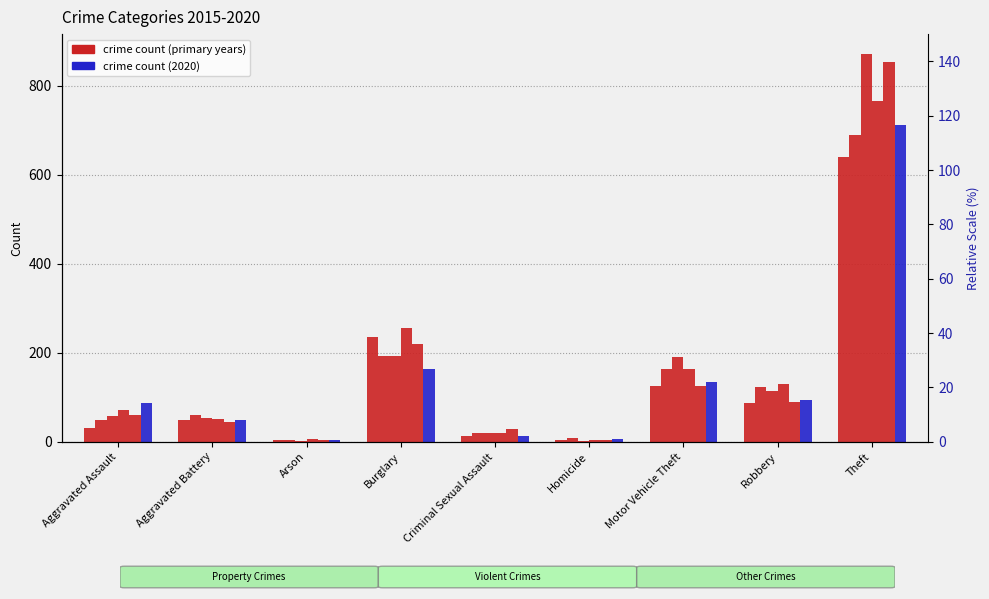

Reading left to right, what are all the values shown in this chart?

2015: Aggravated Assault=31	Aggravated Battery=50	Arson=3	Burglary=236	Criminal Sexual Assault=13	Homicide=4	Motor Vehicle Theft=125	Robbery=87	Theft=641
2016: Aggravated Assault=50	Aggravated Battery=60	Arson=3	Burglary=194	Criminal Sexual Assault=20	Homicide=8	Motor Vehicle Theft=163	Robbery=123	Theft=689
2017: Aggravated Assault=59	Aggravated Battery=54	Arson=1	Burglary=192	Criminal Sexual Assault=19	Homicide=2	Motor Vehicle Theft=191	Robbery=115	Theft=873
2018: Aggravated Assault=72	Aggravated Battery=52	Arson=6	Burglary=257	Criminal Sexual Assault=20	Homicide=5	Motor Vehicle Theft=164	Robbery=130	Theft=767
2019: Aggravated Assault=61	Aggravated Battery=45	Arson=5	Burglary=221	Criminal Sexual Assault=29	Homicide=3	Motor Vehicle Theft=125	Robbery=89	Theft=855
2020: Aggravated Assault=87	Aggravated Battery=48	Arson=4	Burglary=163	Criminal Sexual Assault=12	Homicide=6	Motor Vehicle Theft=134	Robbery=94	Theft=713